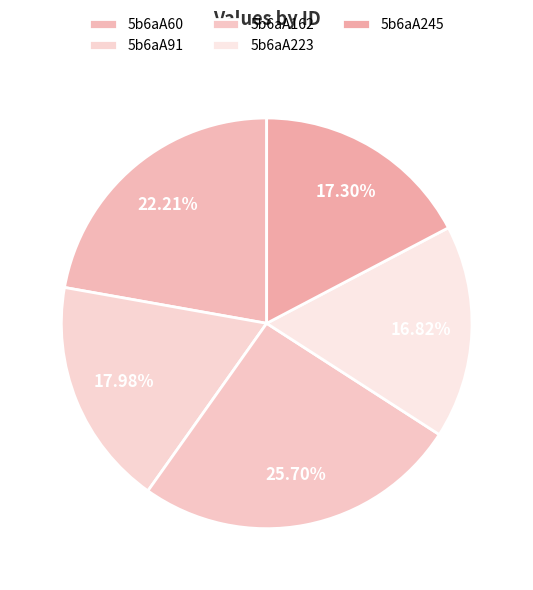

What is the largest slice in the pie chart?

5b6aA162